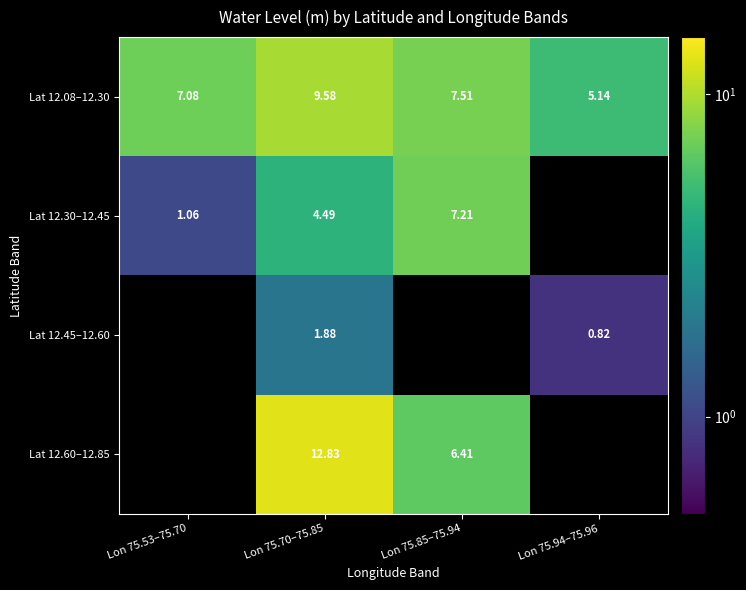

Between Lon 75.70–75.85 and Lon 75.94–75.96, which series saw the biggest shift?

Lat 12.08–12.30